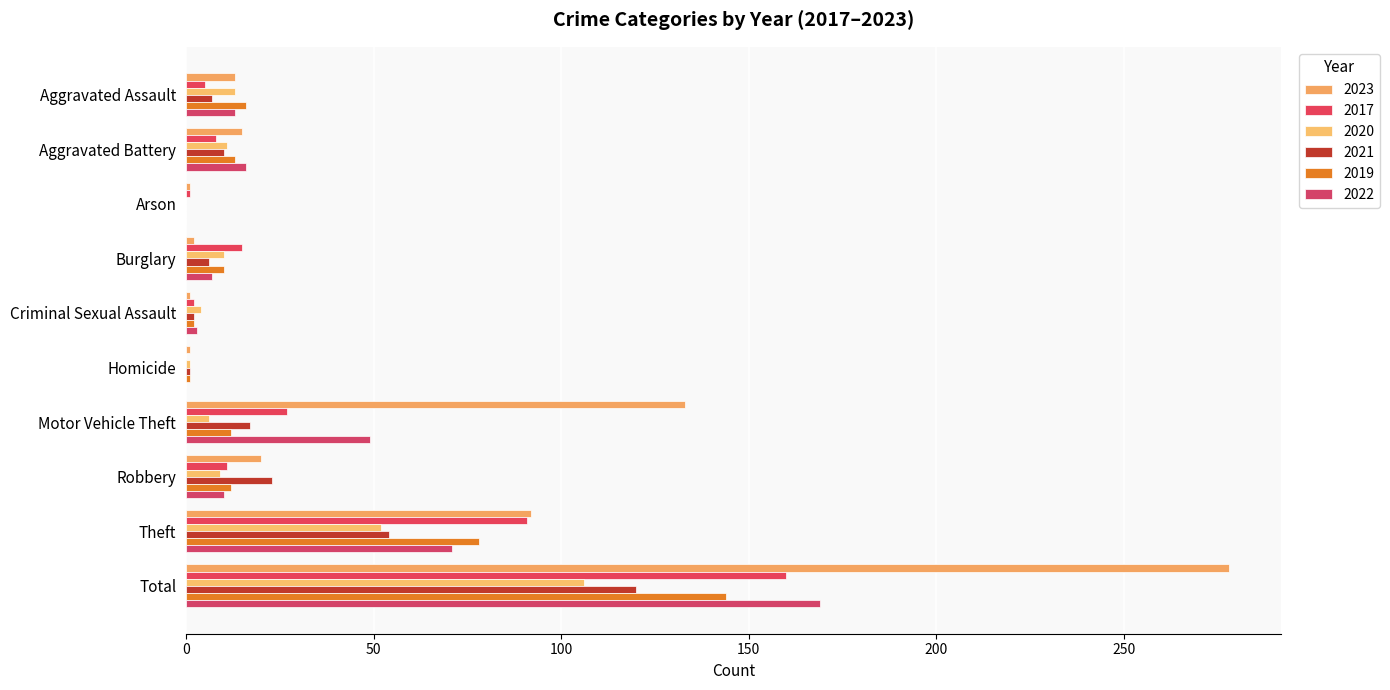

How many categories are shown in the chart?

10